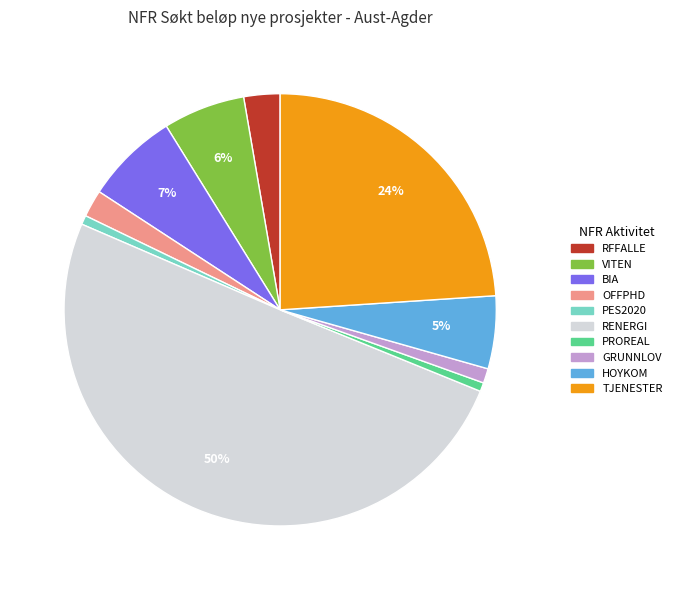

Do PES2020 and BIA together represent more than half of the pie?

No